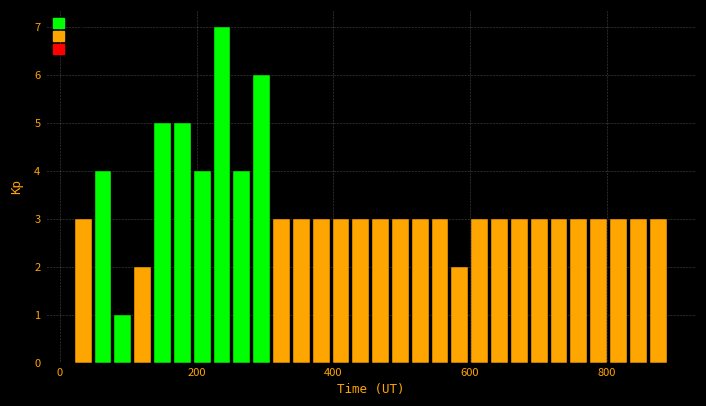

Read against the x-axis, roughly where is the centre of the tallest bar?

240